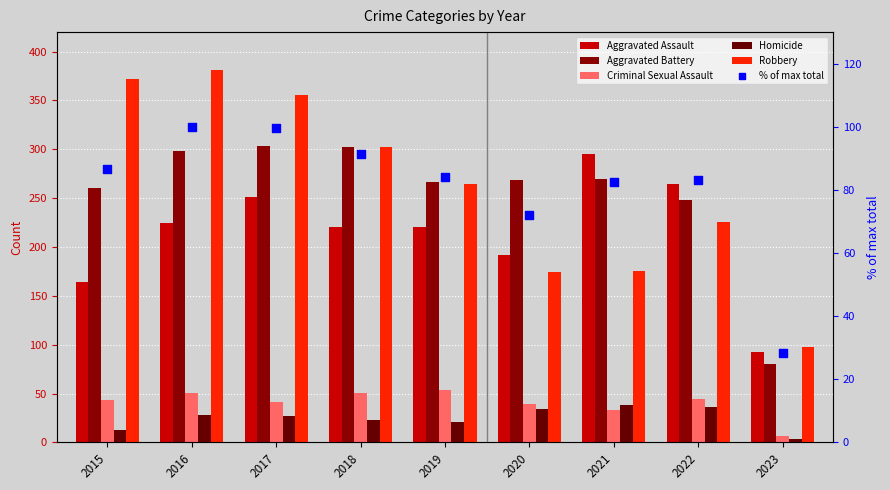

What are all the series names shown in the legend?

Aggravated Assault, Aggravated Battery, Criminal Sexual Assault, Homicide, Robbery, % of max total